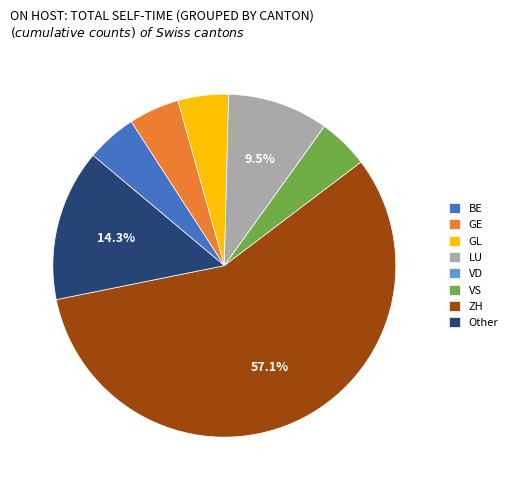

Which category has the biggest portion of the pie?

ZH